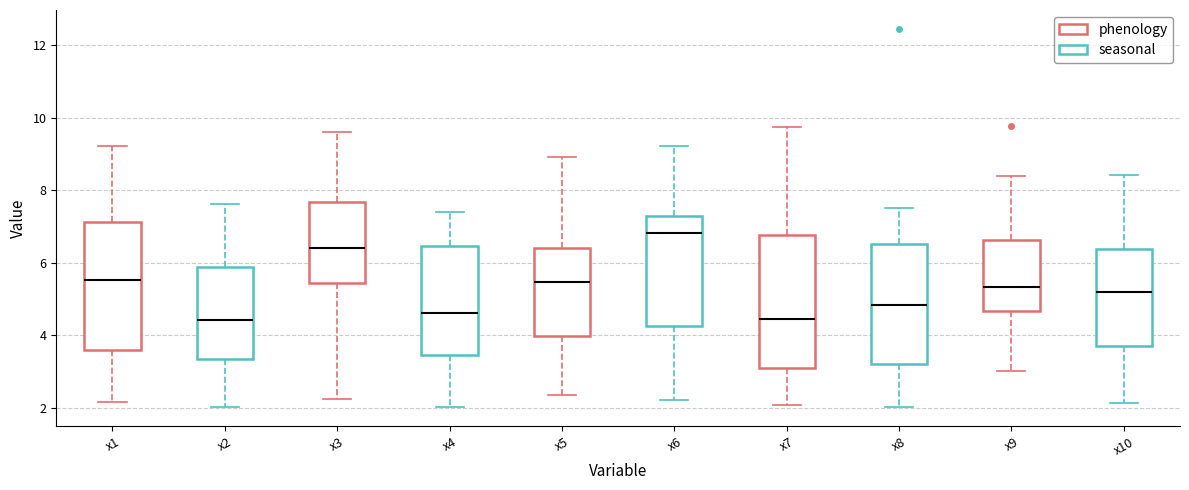

Where does the median line of the box for x9 sit on the y-axis? The values are not printed on the chart, so give them approximately, as read against the axis.

5.4